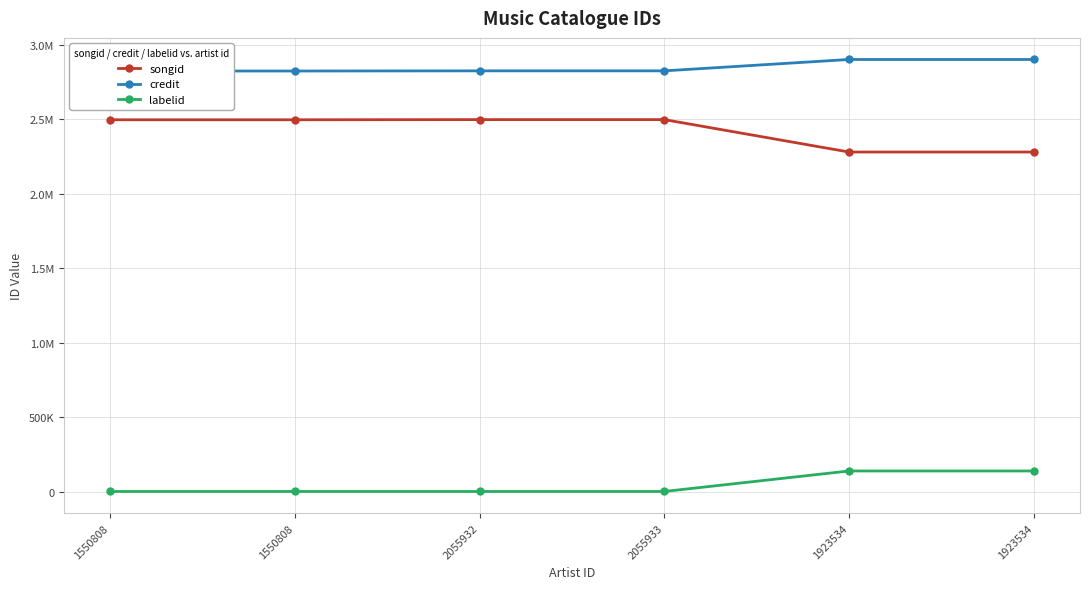

True or false: credit and songid intersect in this chart.

False